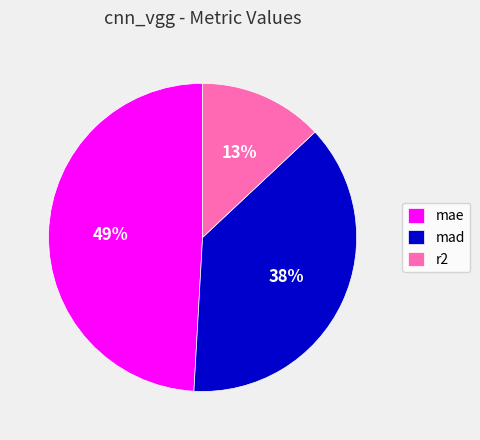

To the nearest percent, what is the difference between the r2 and mad slice percentages?

25%